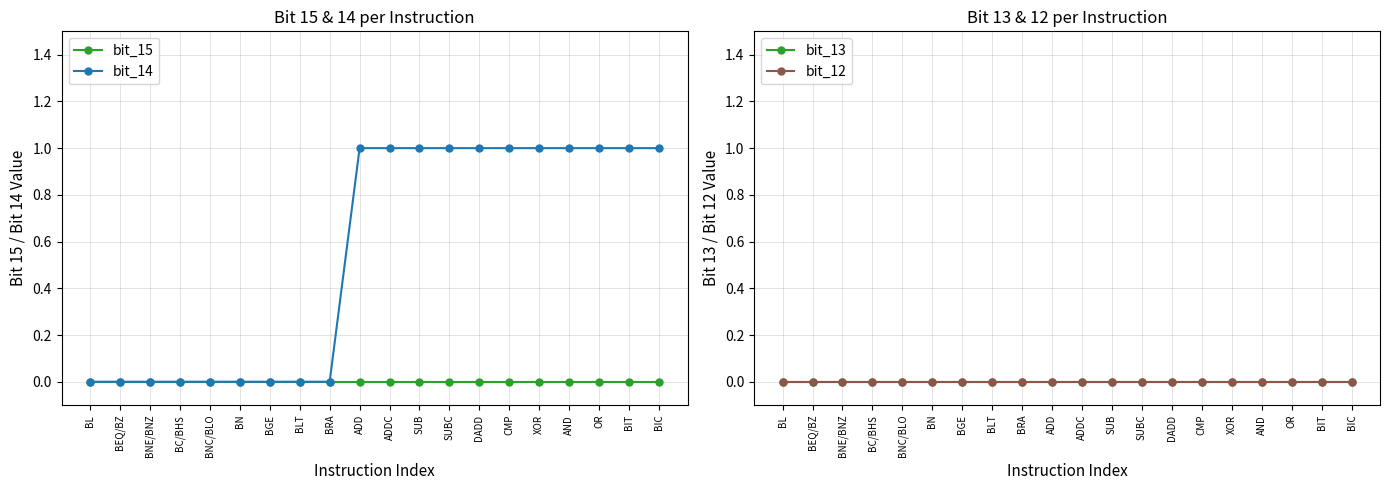

What is the label of the 9th point from the left?

BRA